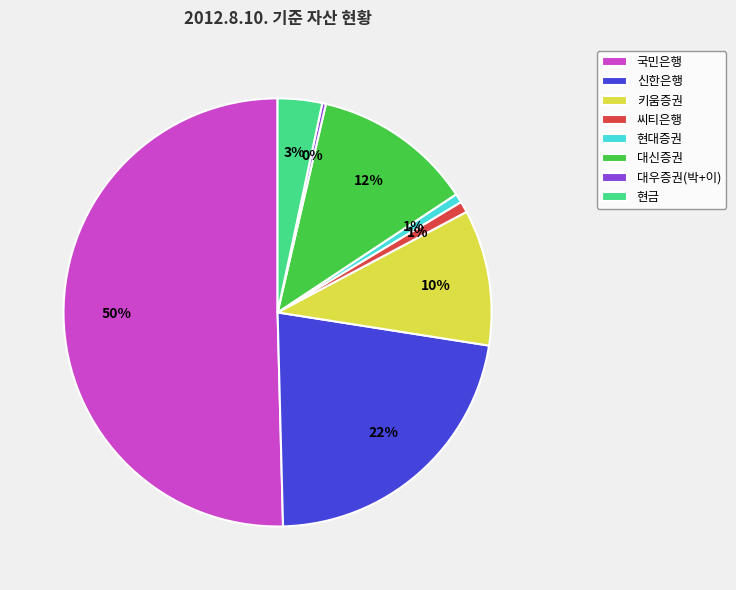

To the nearest percent, what is the combined percentage of 씨티은행 and 신한은행?

23%